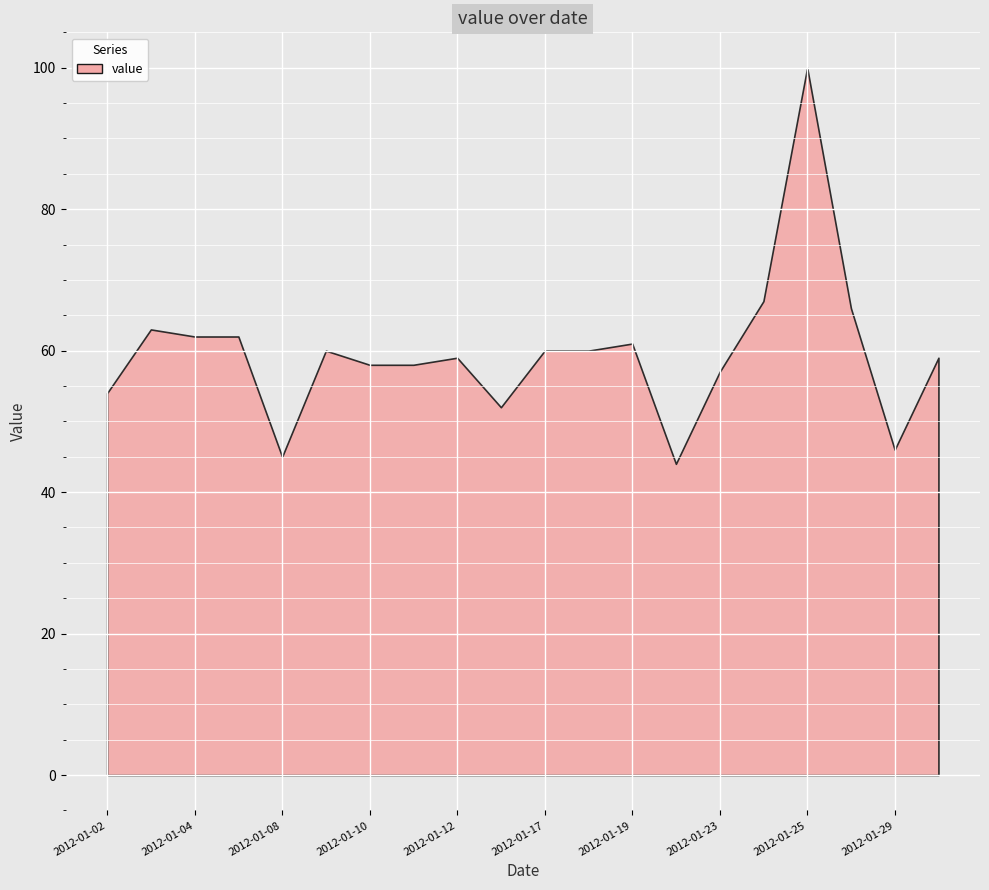

What is the approximate value at 2012-01-17?

60